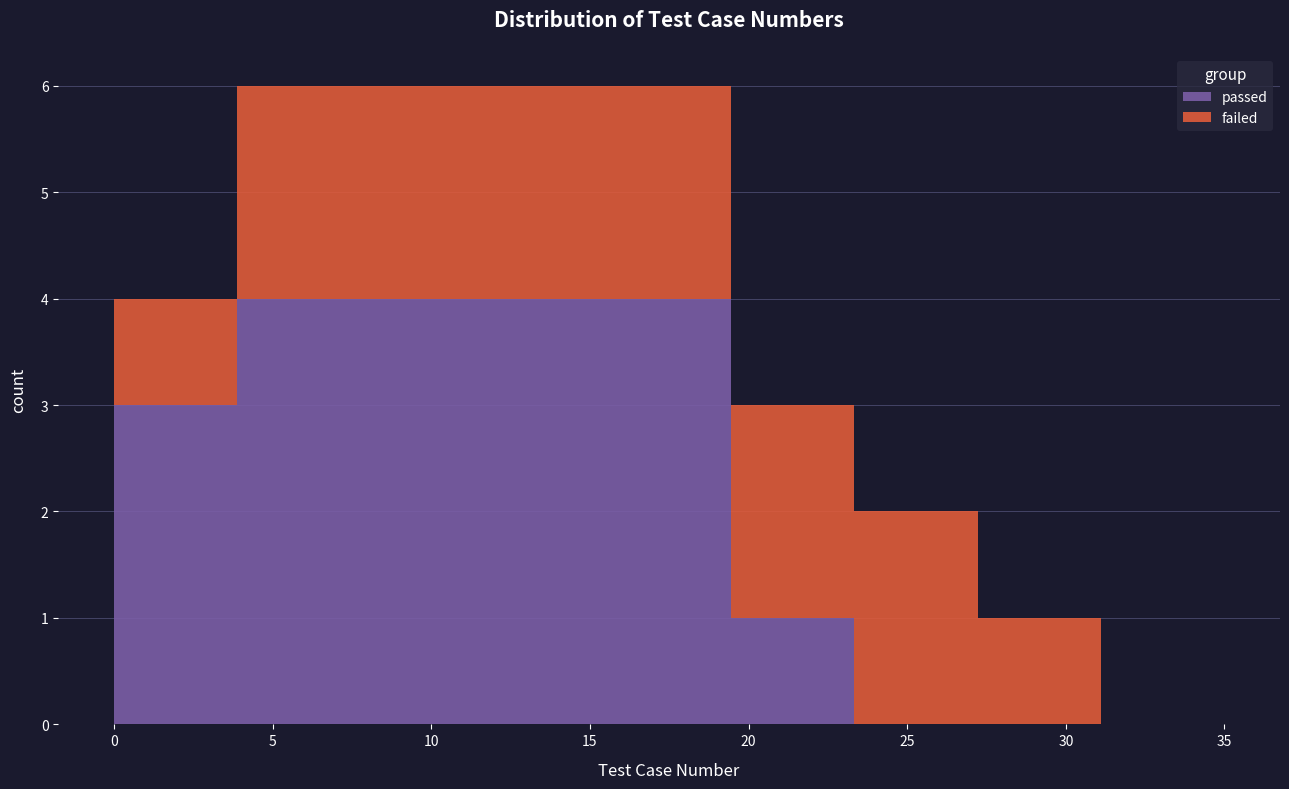

What is the total height of the stacked bar covering 0.0 to 4.0 on the x-axis? Neither the bar edges nor the heights are printed on the chart, so give them approximately, as read against the axes.

4